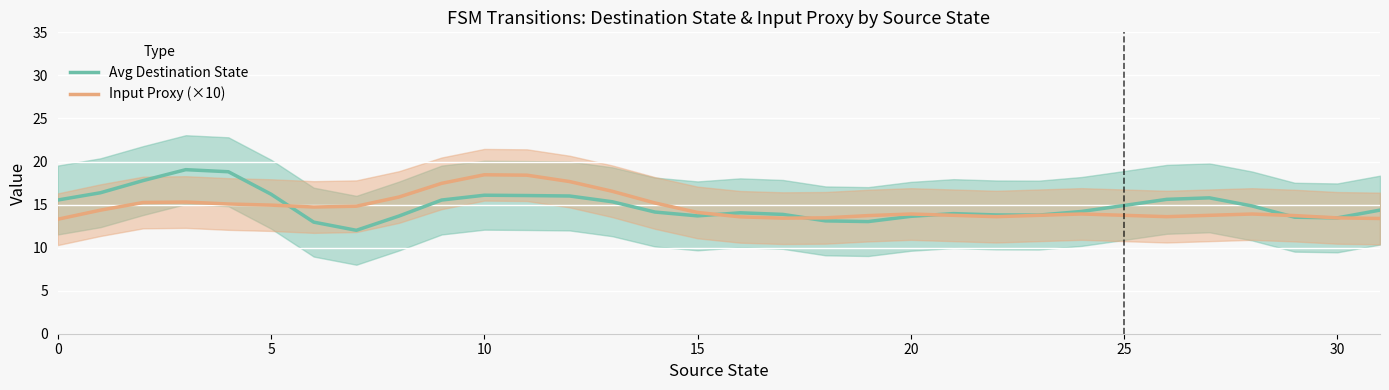

At which category is the sum across all series the highest?

10